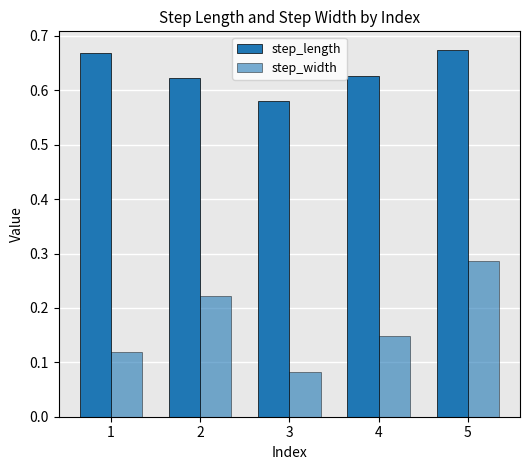

Reading left to right, transcribe all the data shown in this chart.

step_length: 1=0.7	2=0.6	3=0.6	4=0.6	5=0.7
step_width: 1=0.1	2=0.2	3=0.1	4=0.1	5=0.3